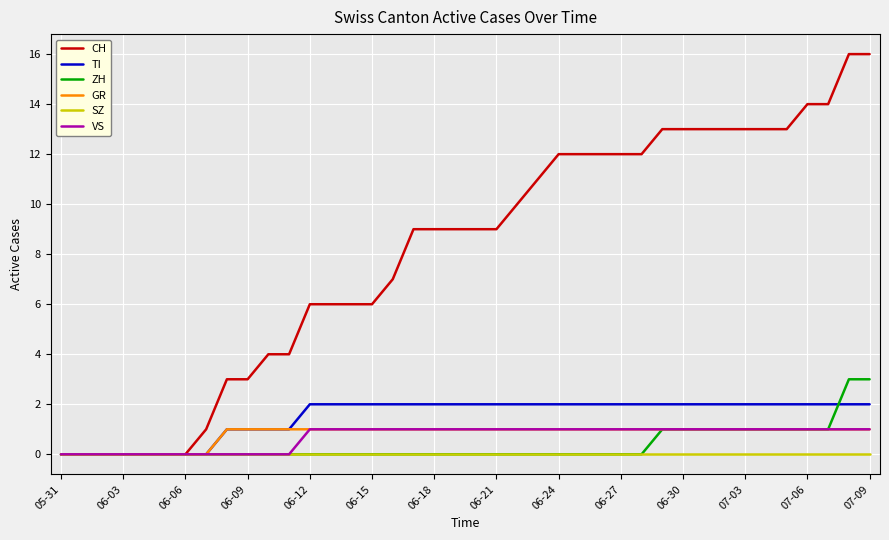

Which series has the largest total across all categories?

CH